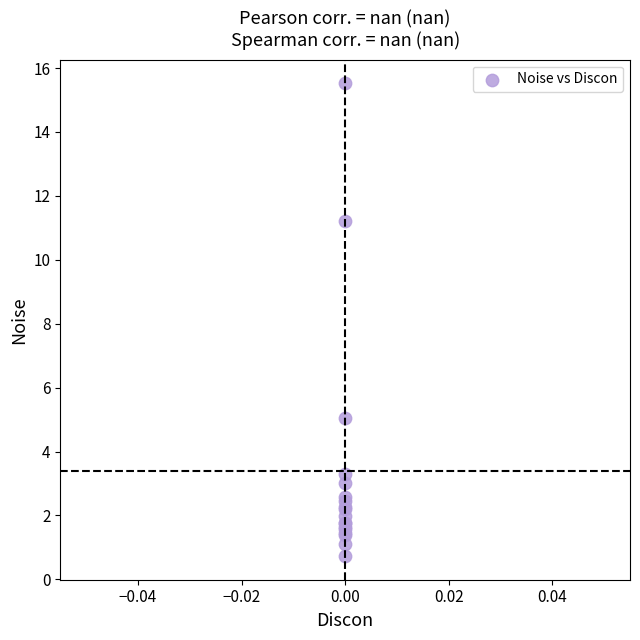

What Y value in the scatter plot is closest to 8?

5.0